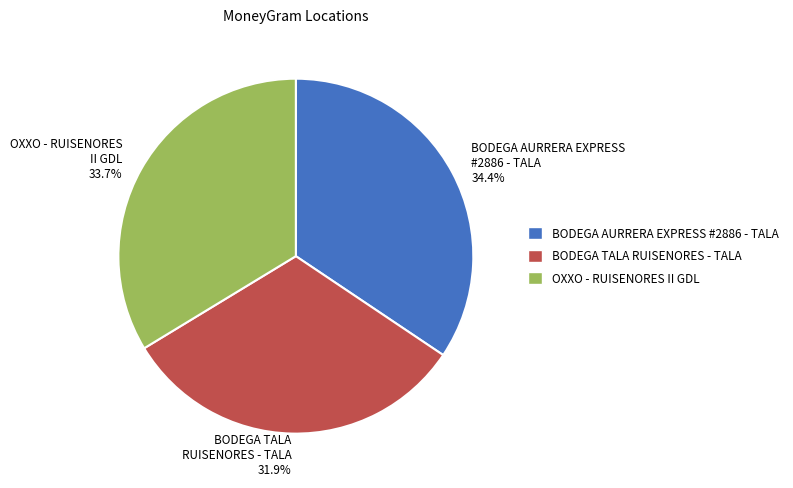

Do BODEGA AURRERA EXPRESS #2886 - TALA 34.4% and BODEGA TALA RUISENORES - TALA 31.9% together represent more than half of the pie?

Yes